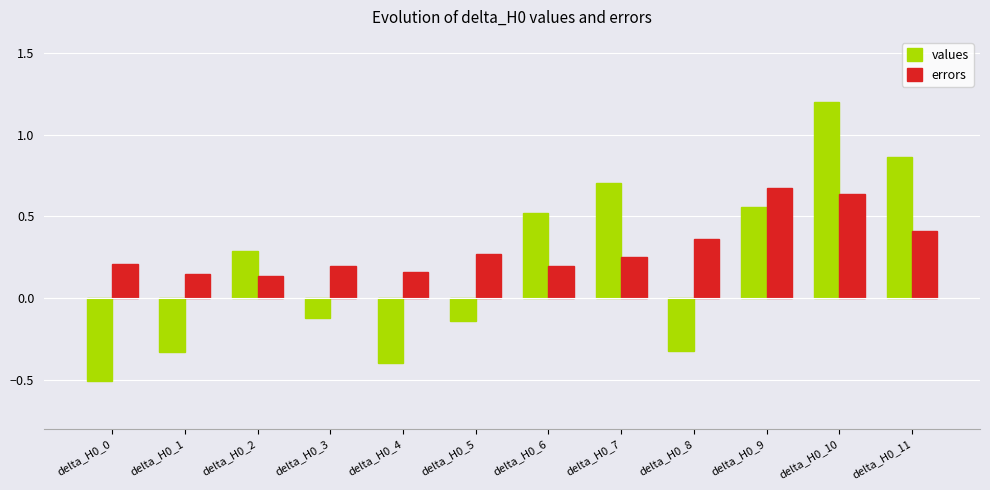

Rank the series by their average value, from highest to lowest.

errors, values